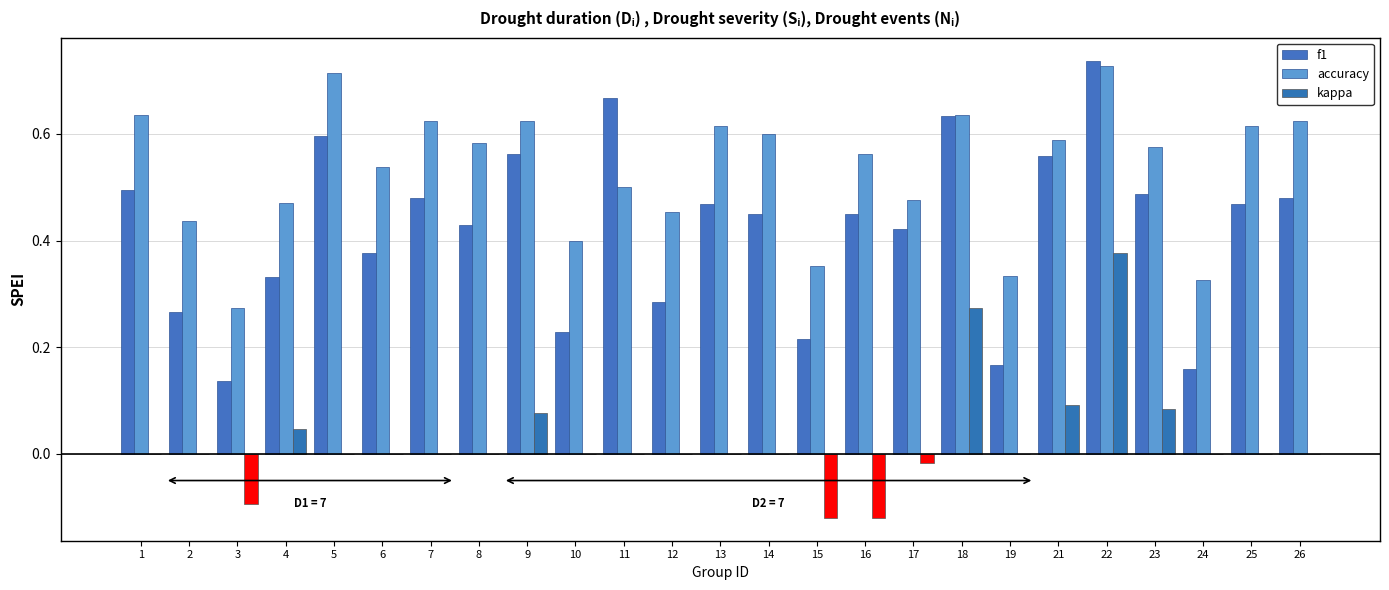

At how many categories does at least one series exceed 0?

25